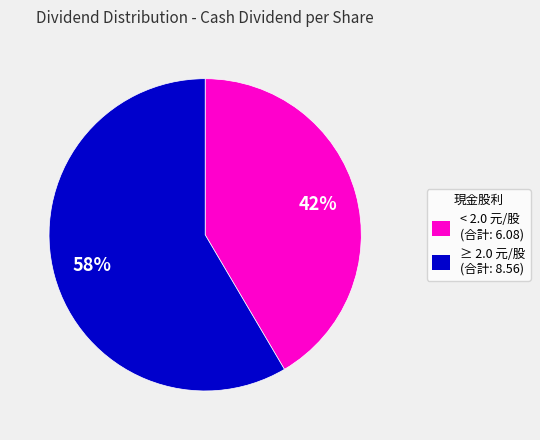

Count the number of slices in the pie.

2